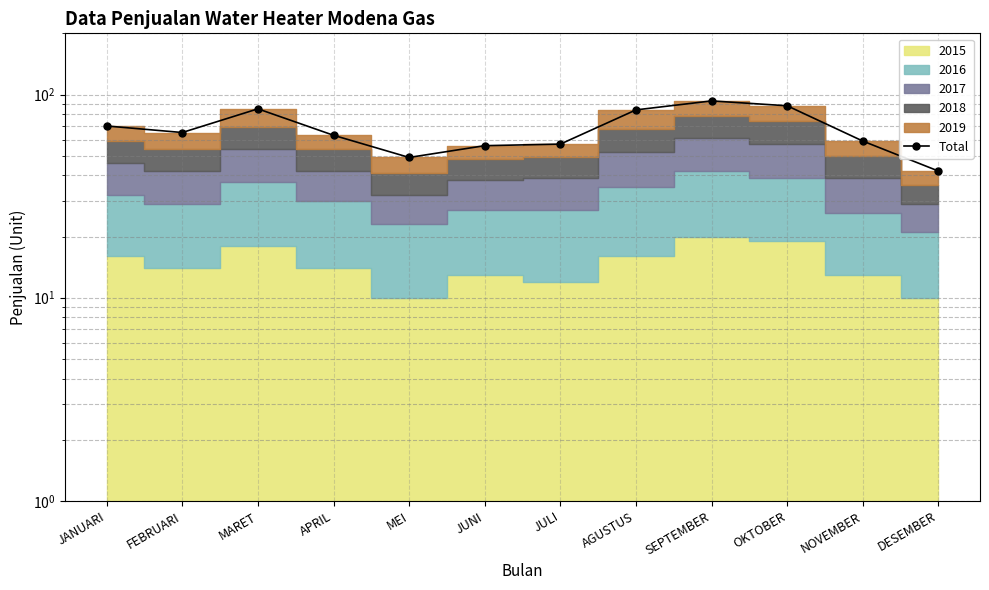

What is the label of the 3rd point from the right?

OKTOBER